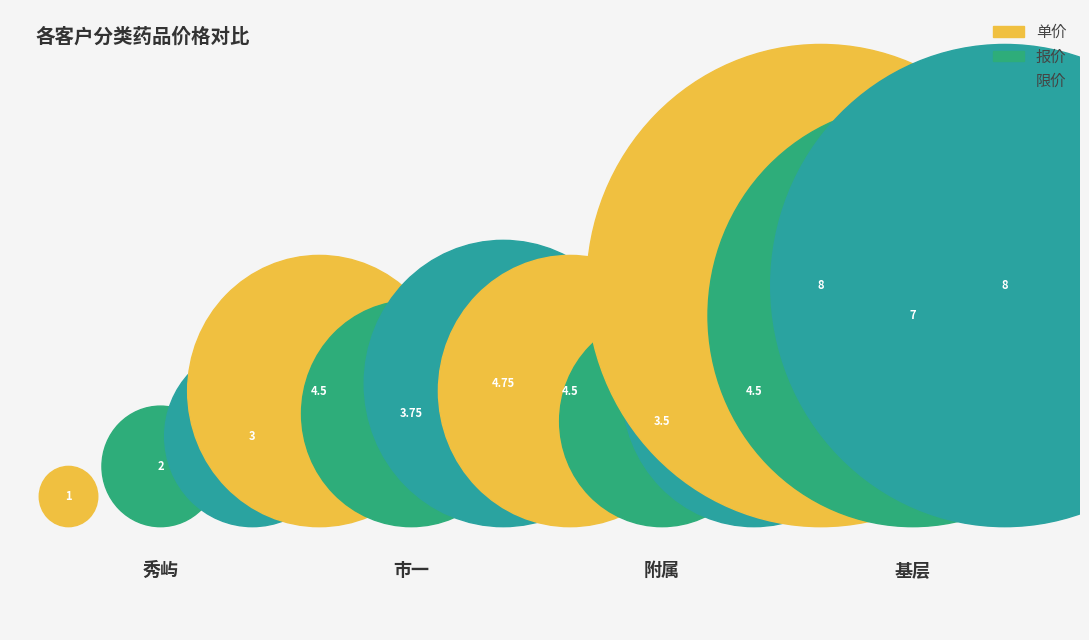

The 报价 series shows 7.0 at 基层. True or false?

True